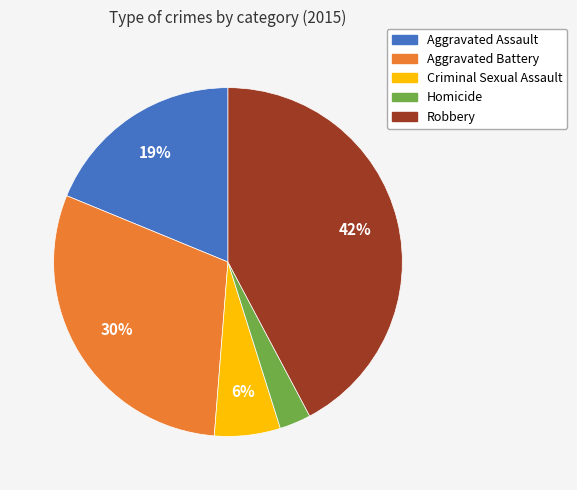

Is the sum of Criminal Sexual Assault and Aggravated Assault greater than half?

No